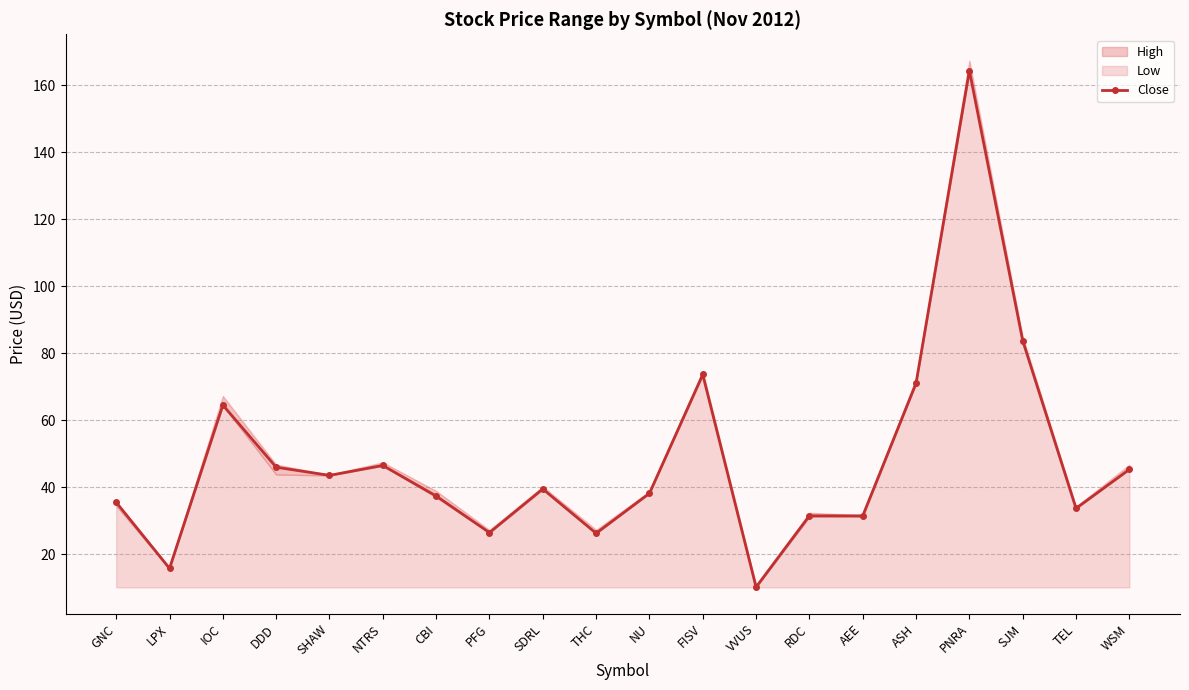

Which label corresponds to the largest value in the chart?

PNRA